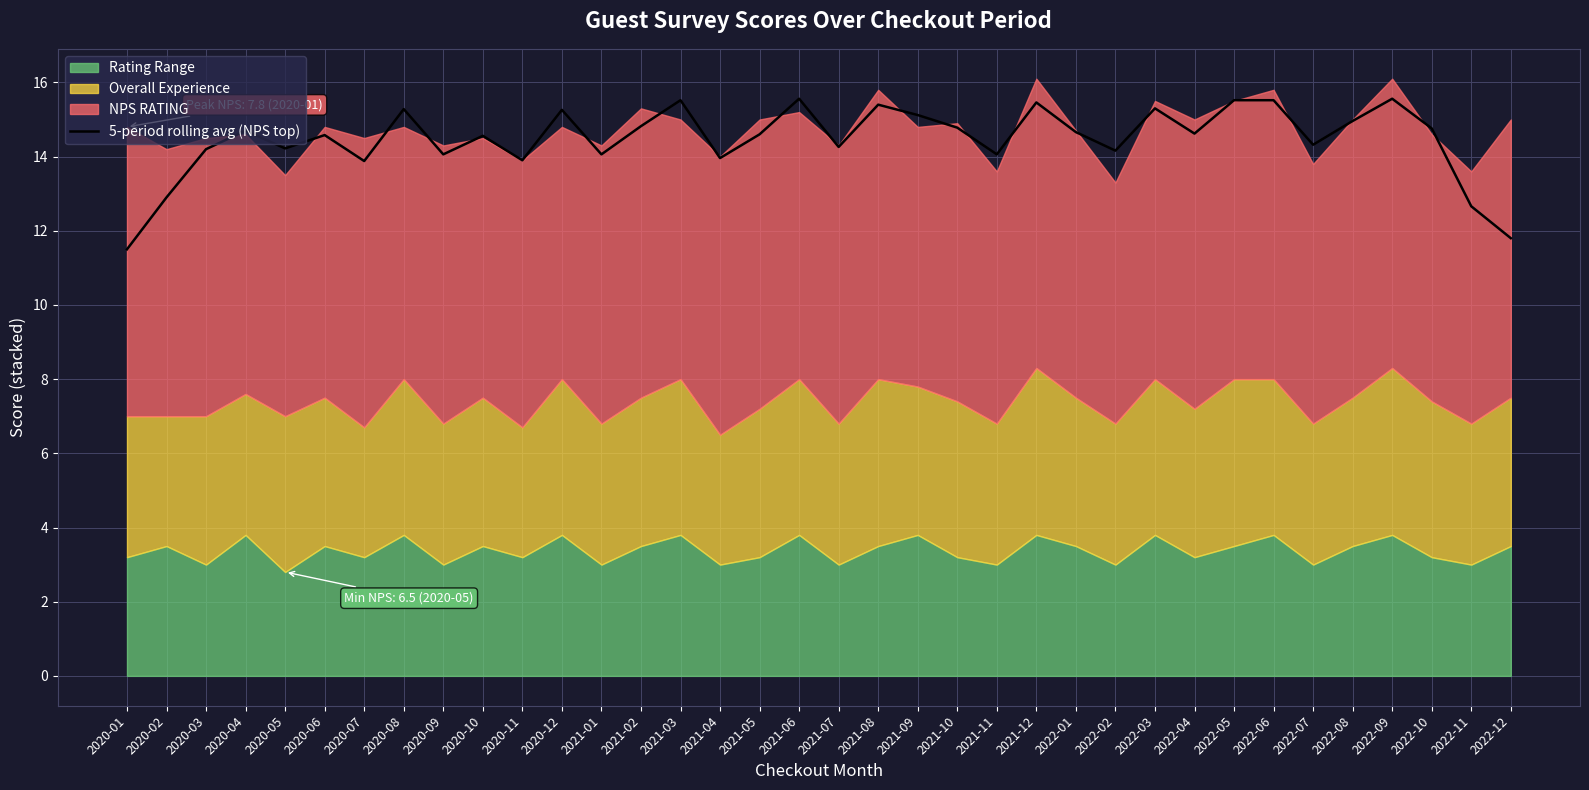

What position from the left is 2020-09?

9